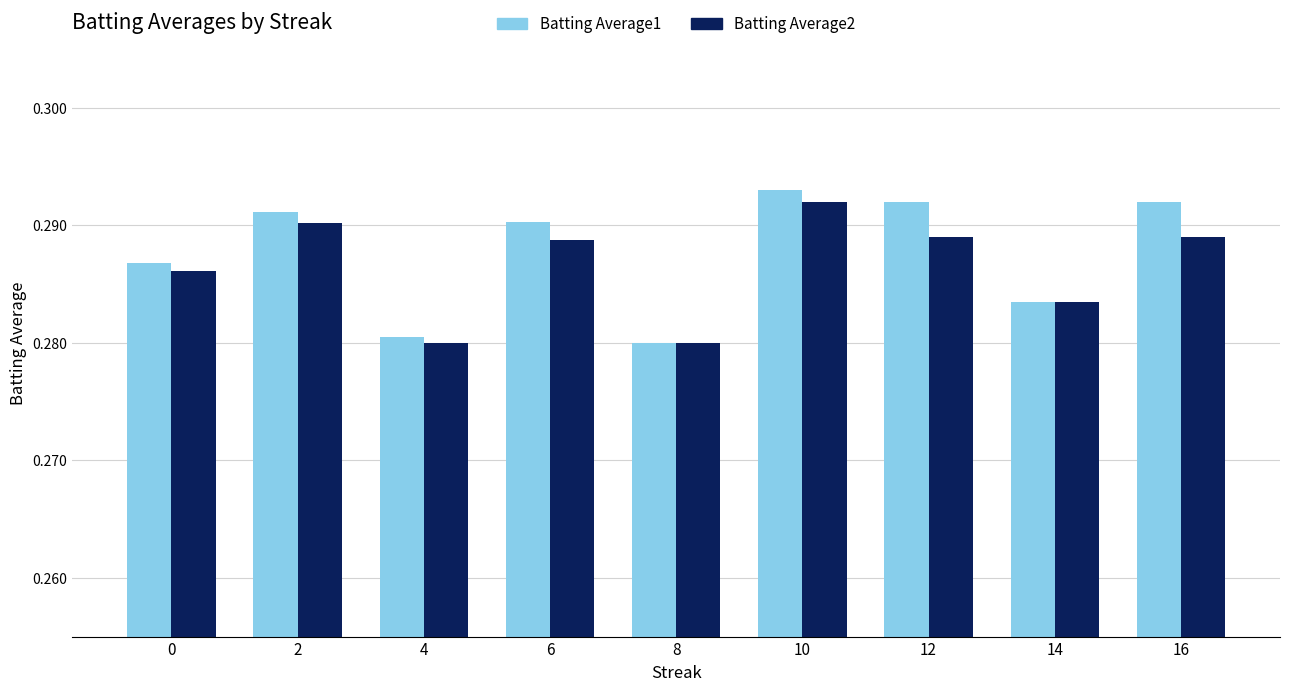

How many Batting Average1 values are between 0 and 1?

9